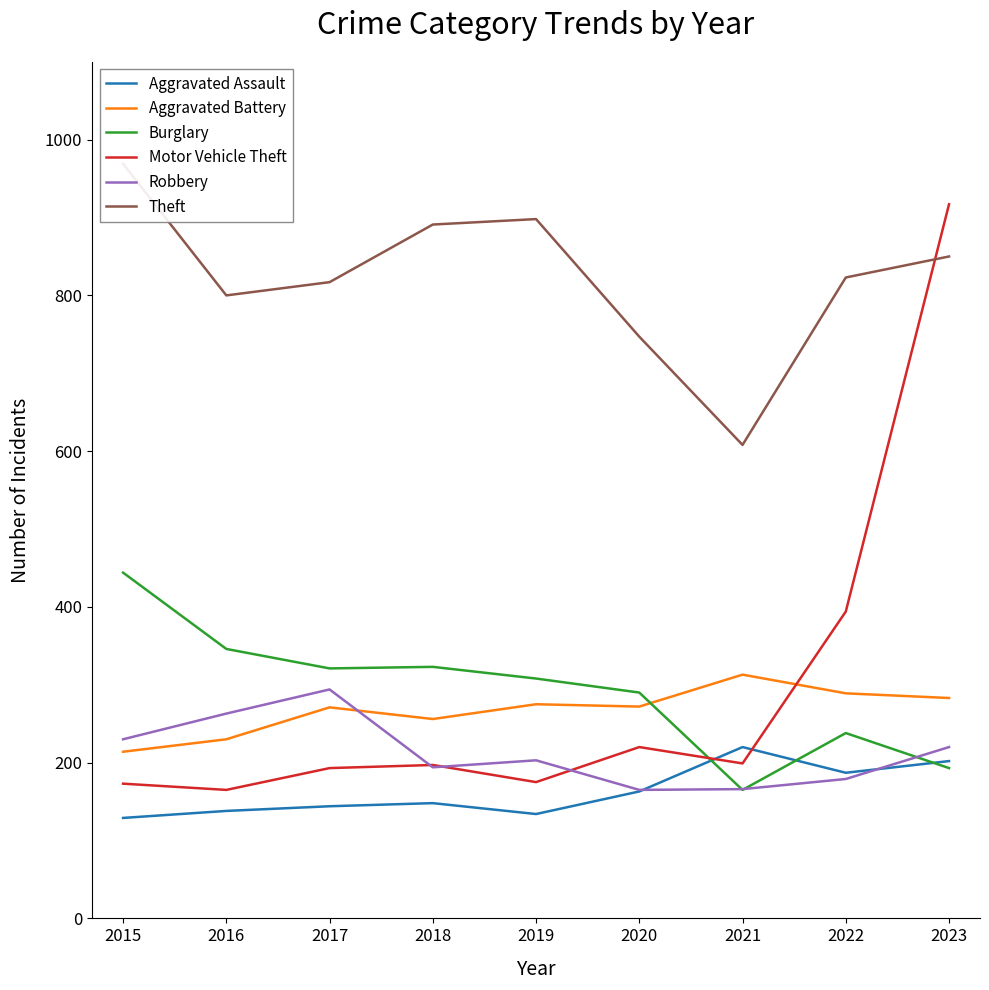

Is it true that Motor Vehicle Theft equals 175 at 2019?

True